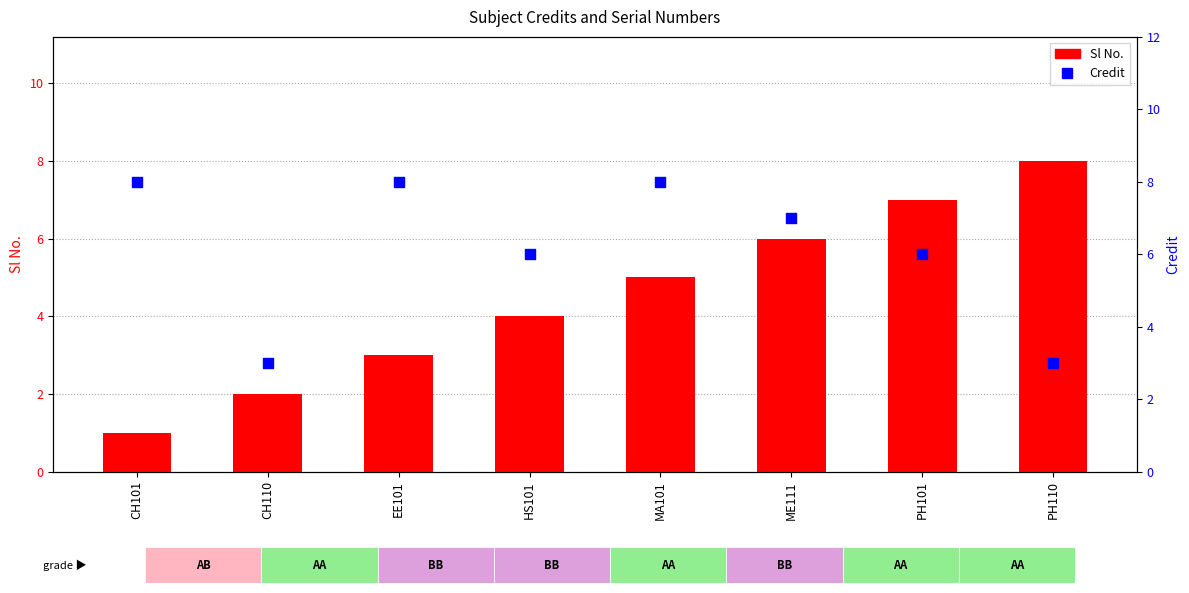

Which series has the largest total across all categories?

Credit